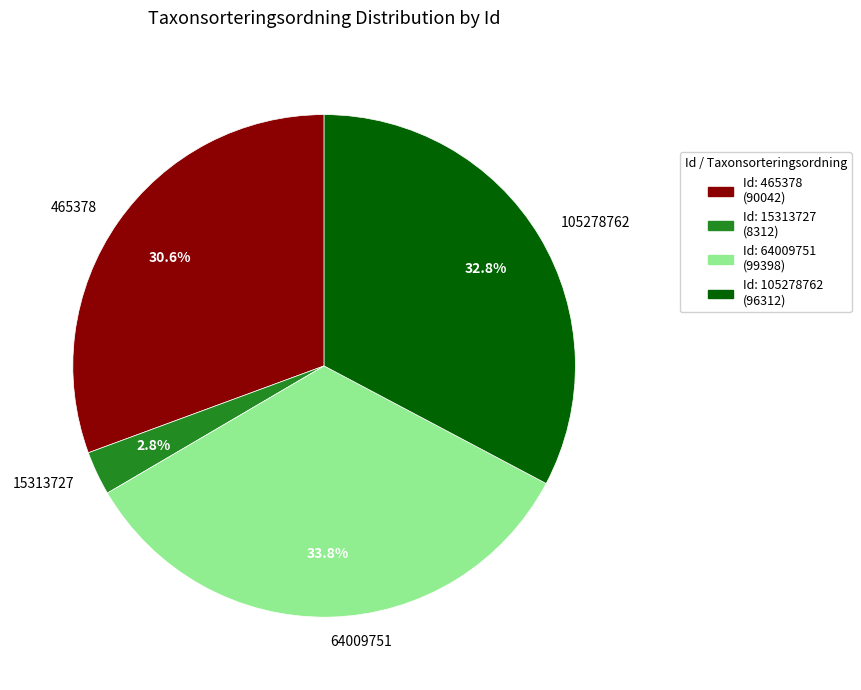

Combined, do 105278762 and 64009751 account for over 50%?

Yes